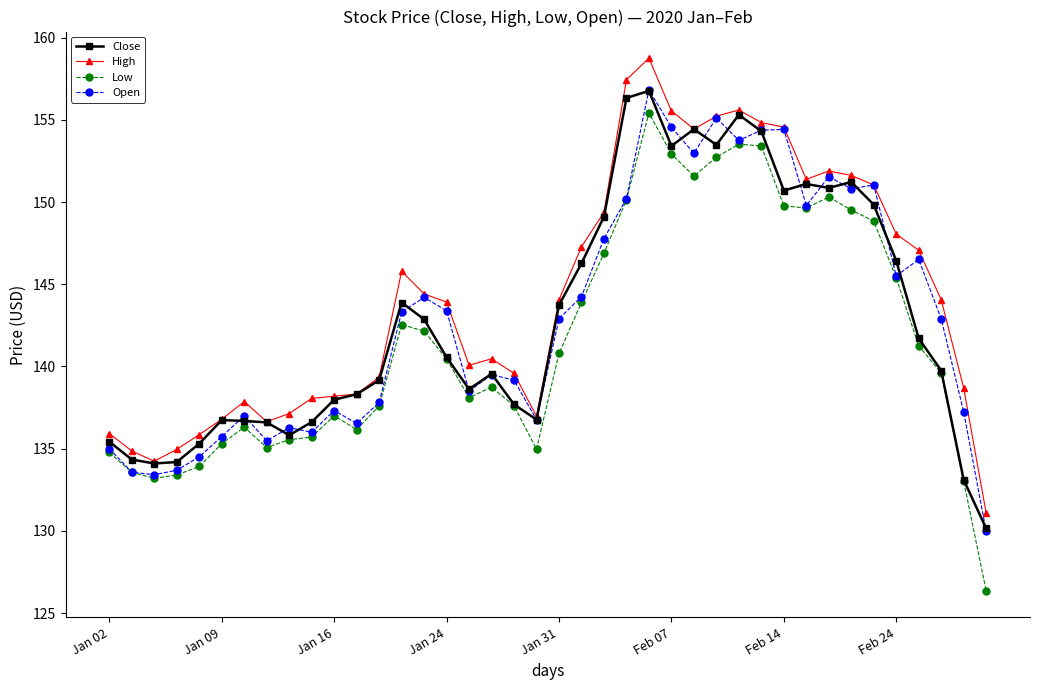

Which series has the largest range (max minus min)?

Low